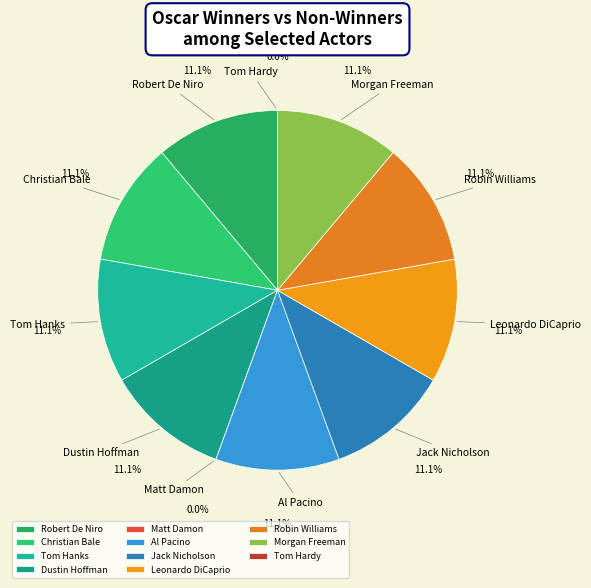

To the nearest percent, what is the combined percentage of Tom Hardy and Morgan Freeman?

11%